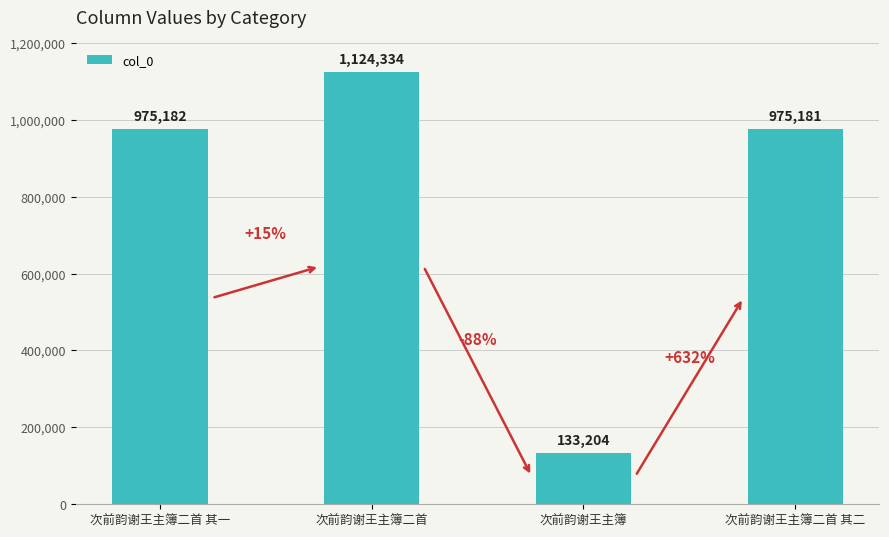

Are the bars grouped side by side (vs. stacked)?

No